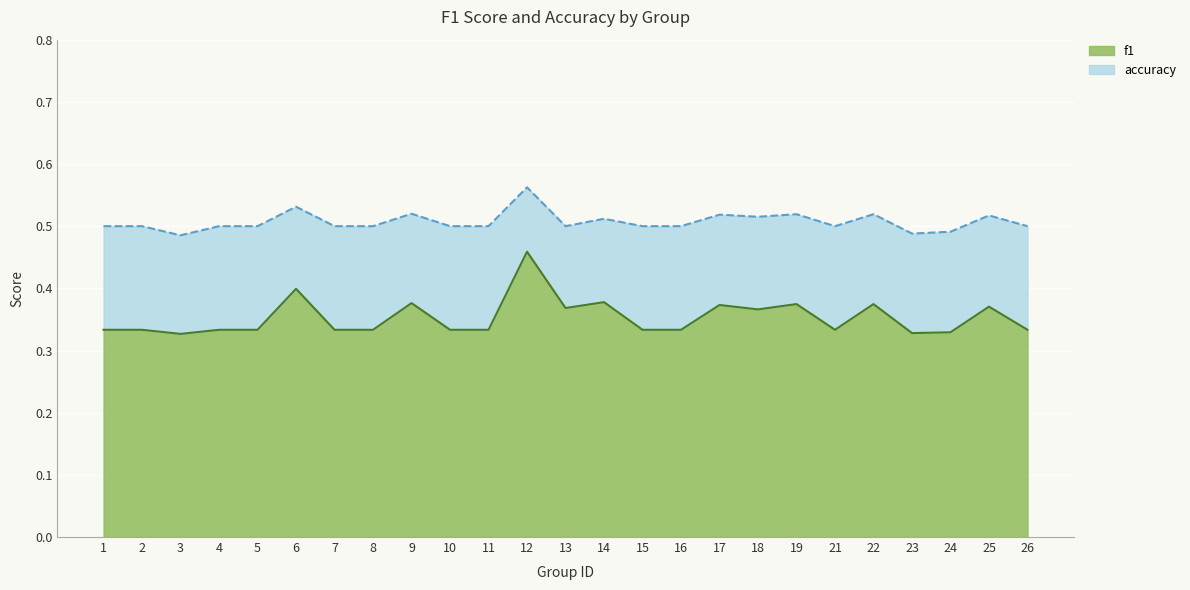

Which series has the widest spread of values?

f1